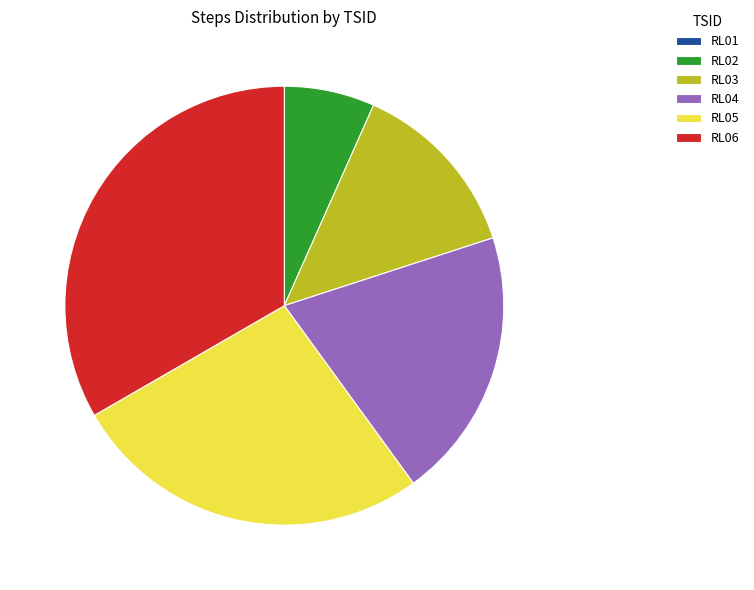

Does RL05 account for over 50% of the chart?

No